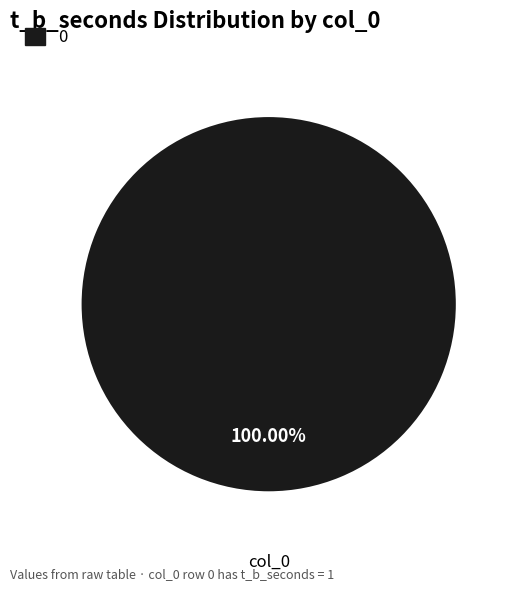

How many segments does this pie chart have?

1